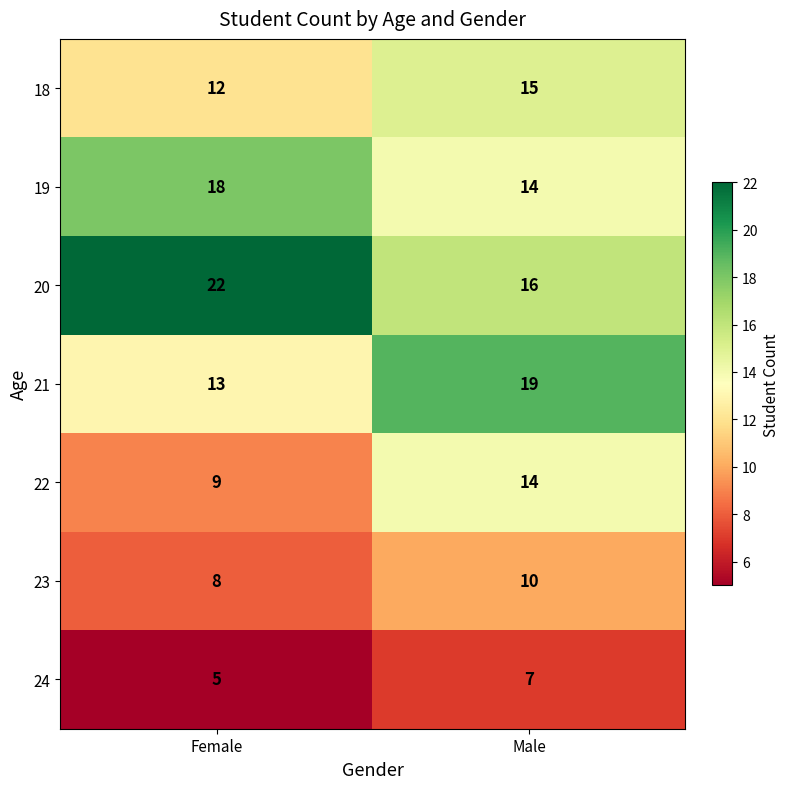

Reading left to right, extract all data points from this chart.

18: 12	15
19: 18	14
20: 22	16
21: 13	19
22: 9	14
23: 8	10
24: 5	7